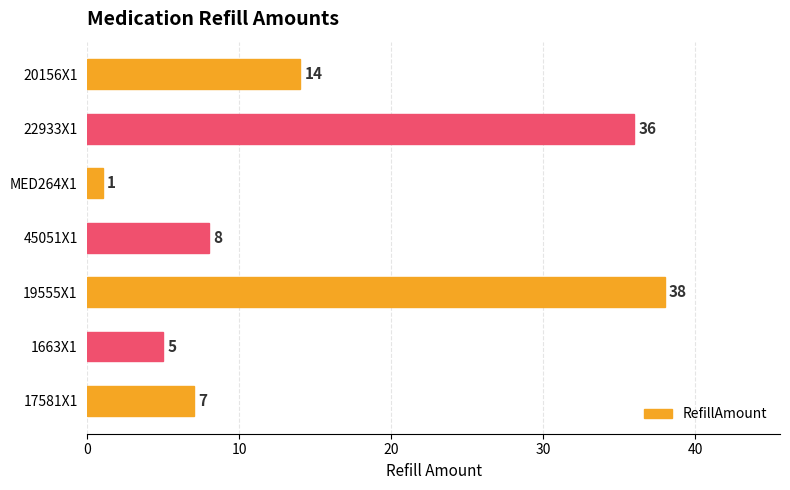

Between 19555X1 and 17581X1, which is larger?

19555X1